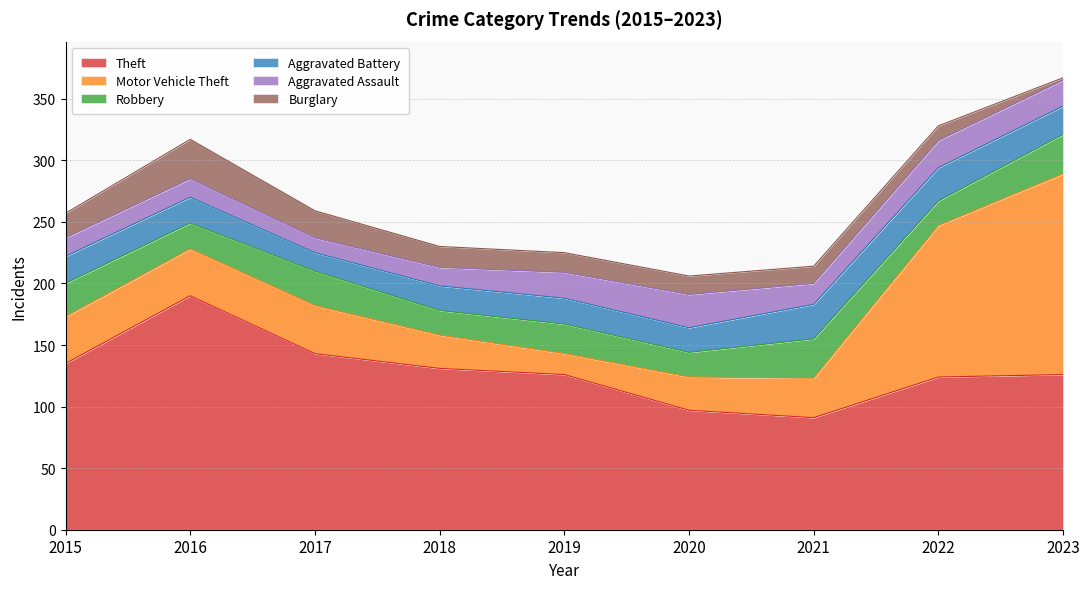

What is the difference between the Aggravated Assault values at 2018 and 2022?

7